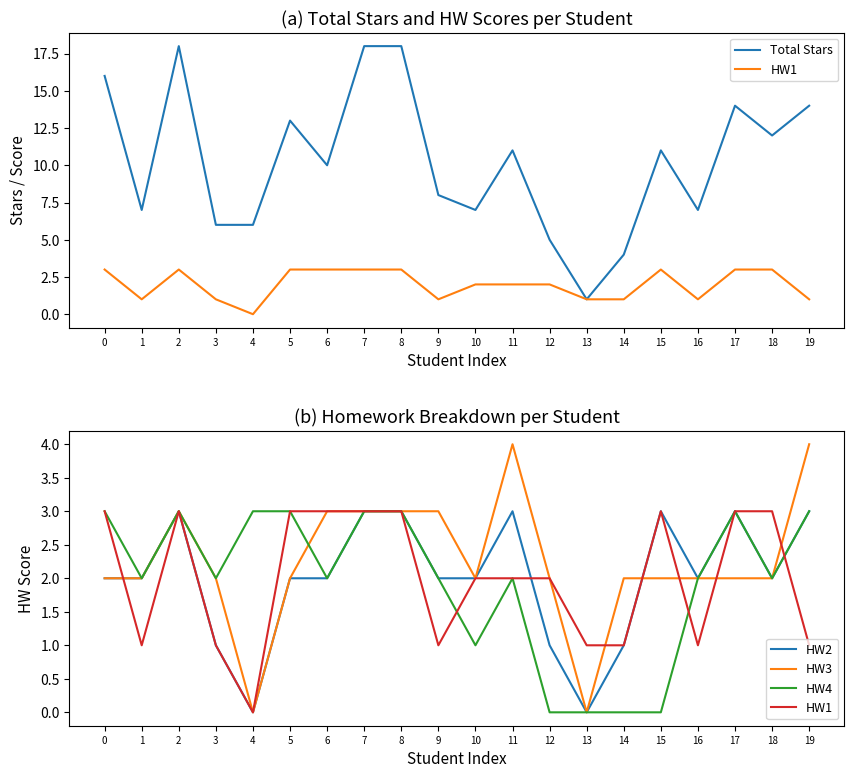

What value does the Total Stars series have at 7, to the nearest 5?

20